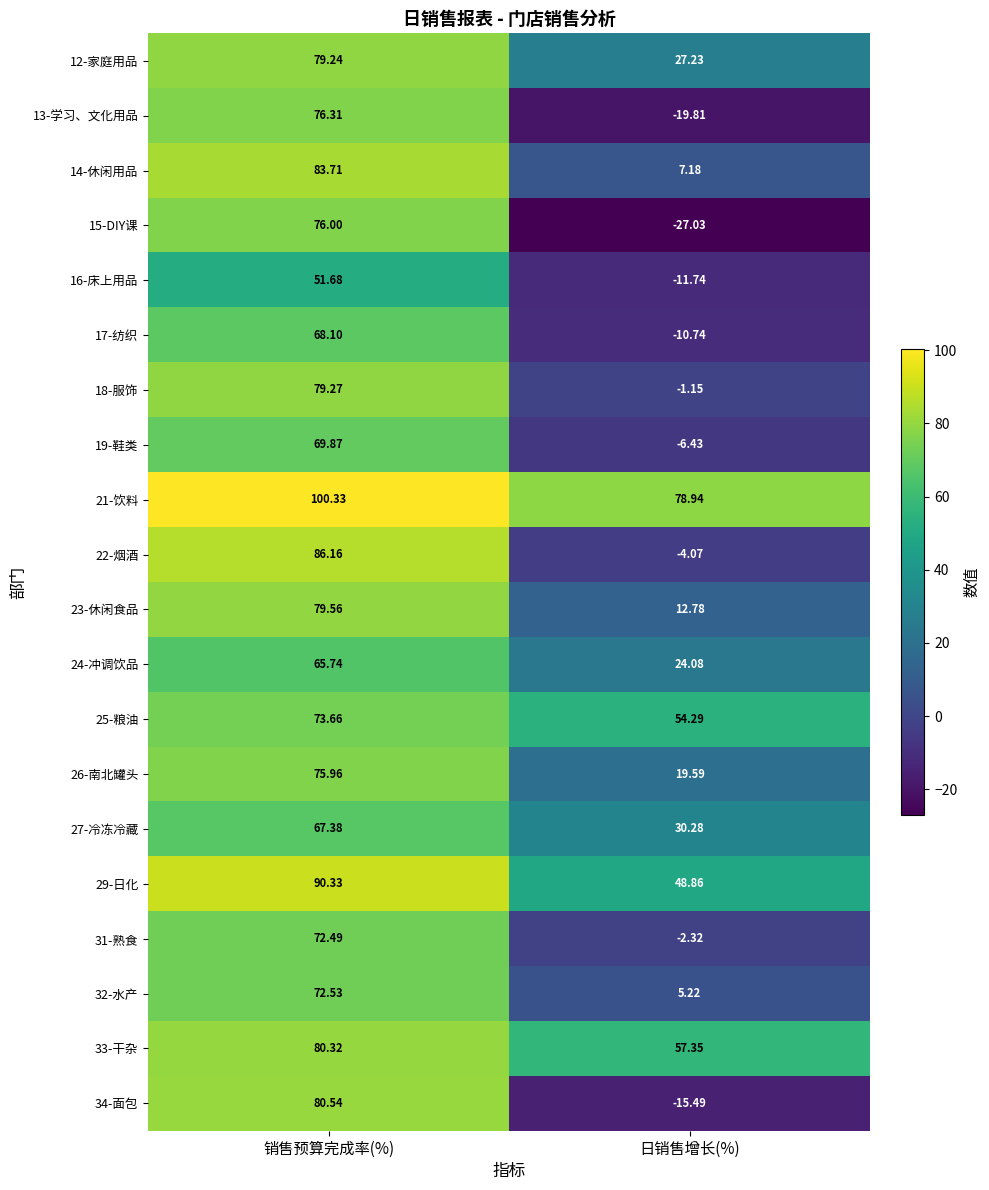

At which label does 32-水产 first exceed 72?

销售预算完成率(%)